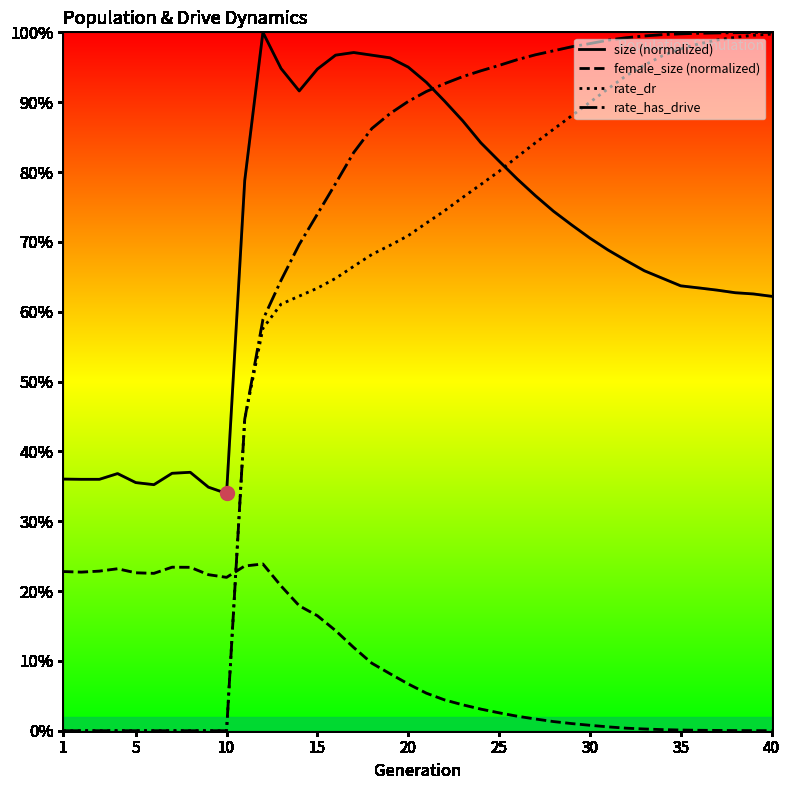

What are all the series names shown in the legend?

size (normalized), female_size (normalized), rate_dr, rate_has_drive